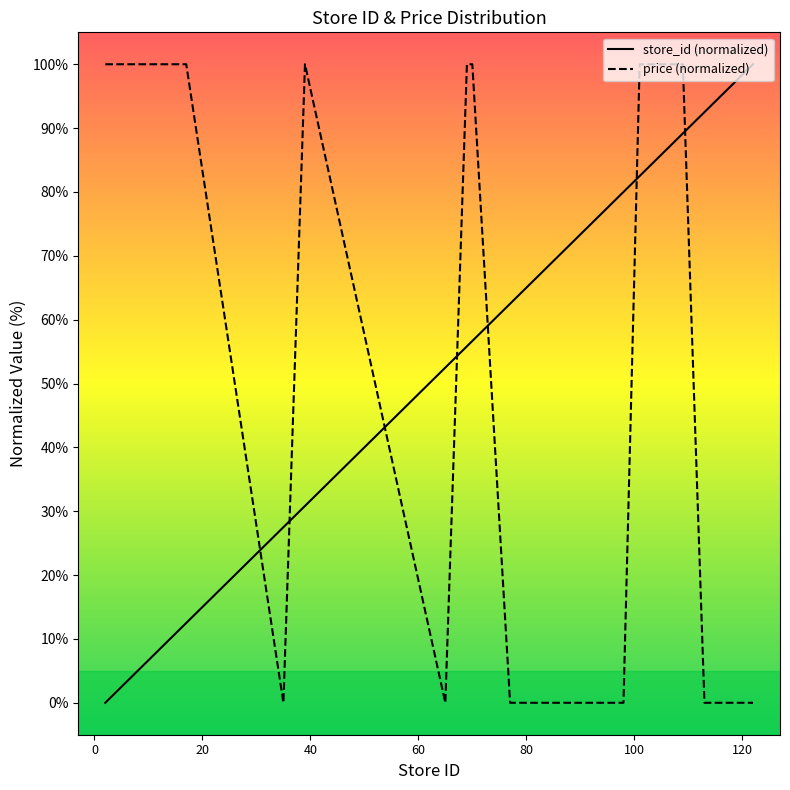

How many values in the store_id (normalized) series are below 74?

10